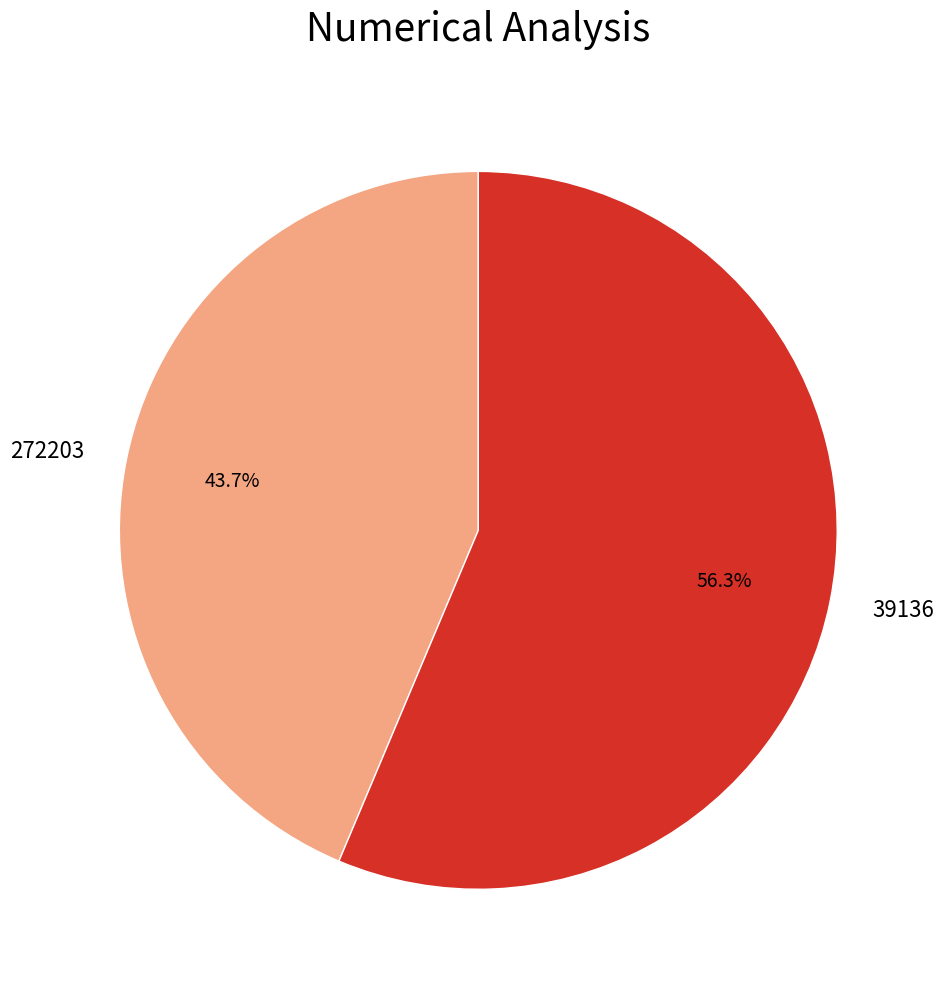

Is there any slice that represents more than half of the pie?

Yes